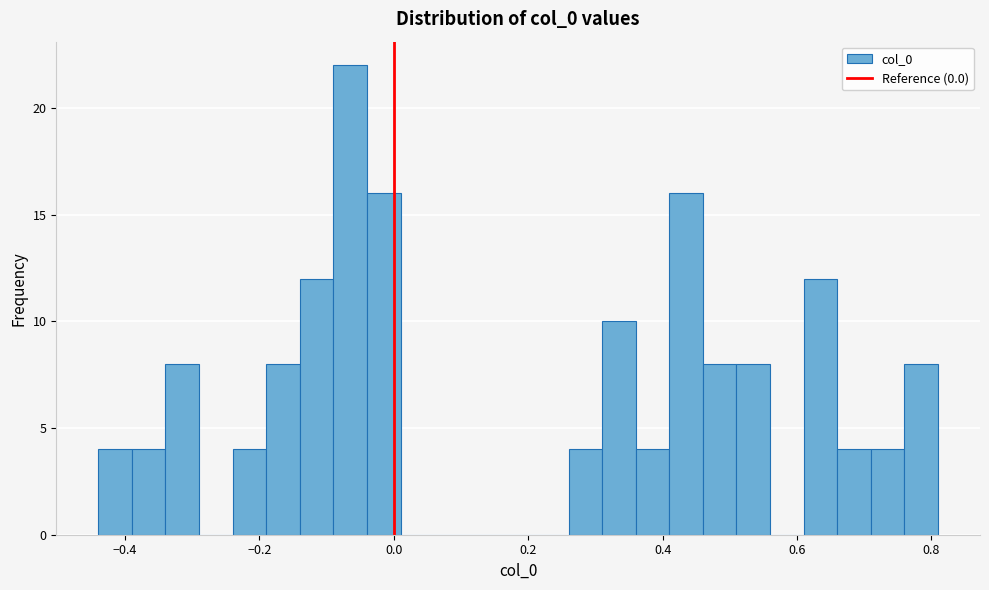

Read against the x-axis, roughly where is the centre of the tallest bar?

-0.06